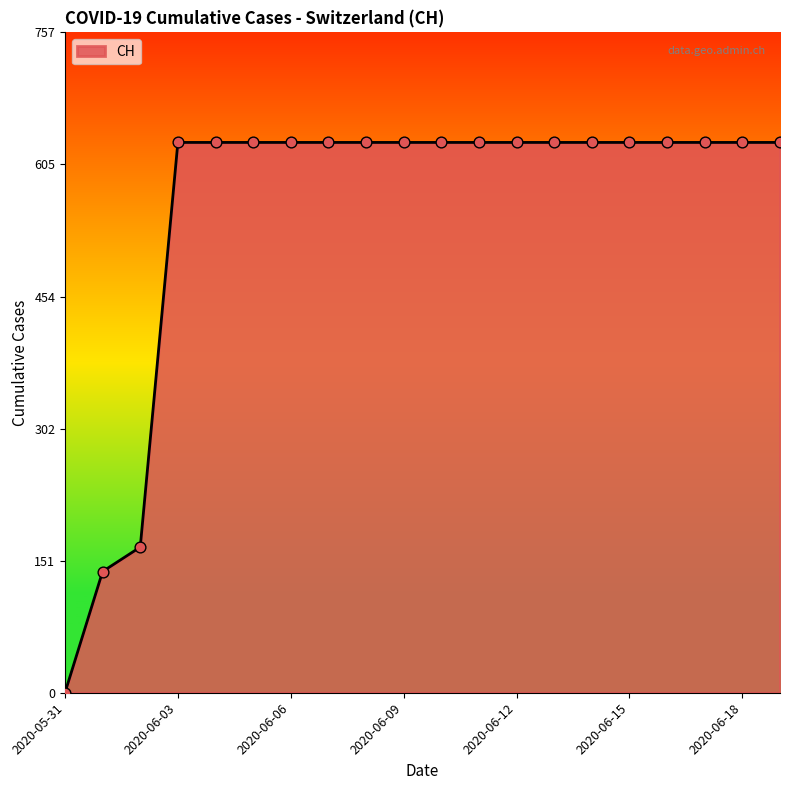

What is the difference between the maximum and minimum values?

631